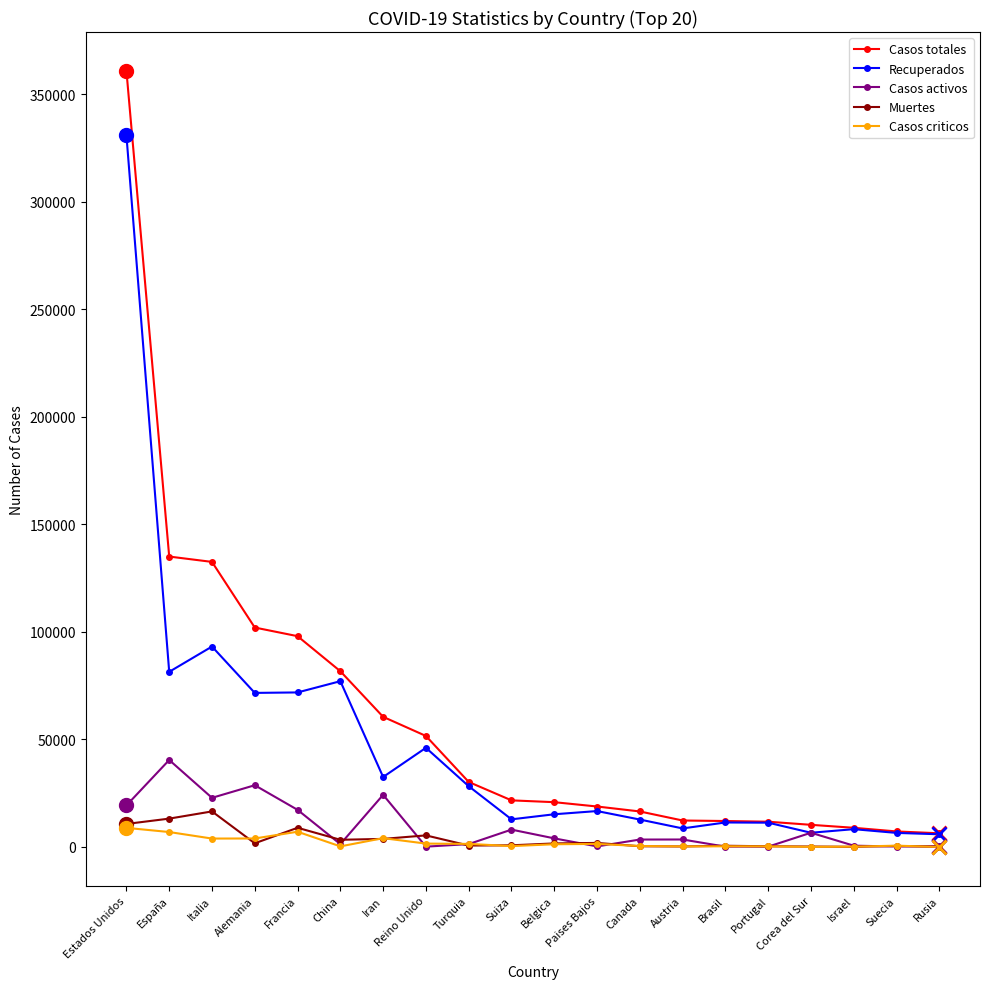

Which series has the widest spread of values?

Casos totales